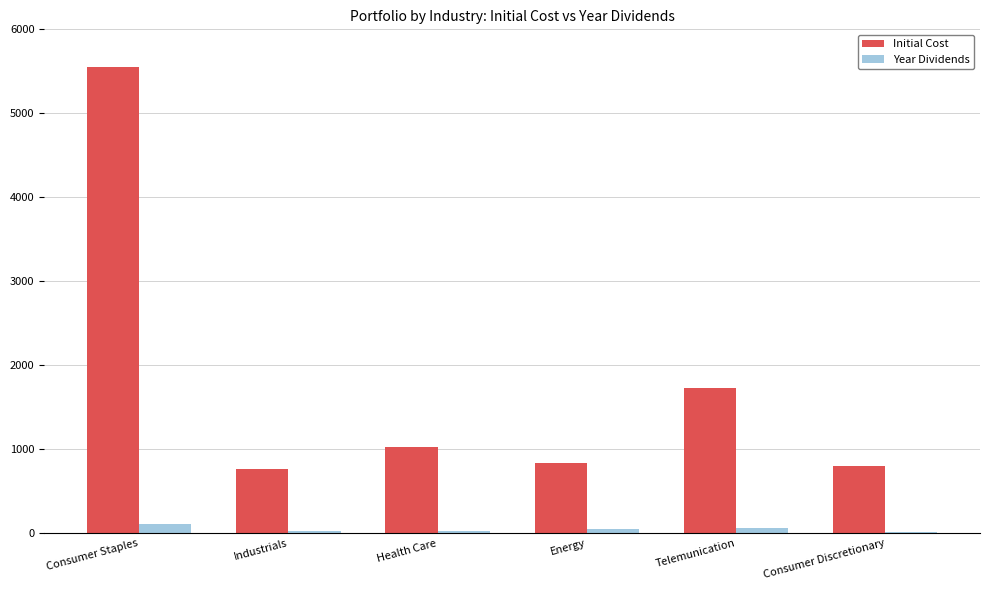

Which series has the widest spread of values?

Initial Cost